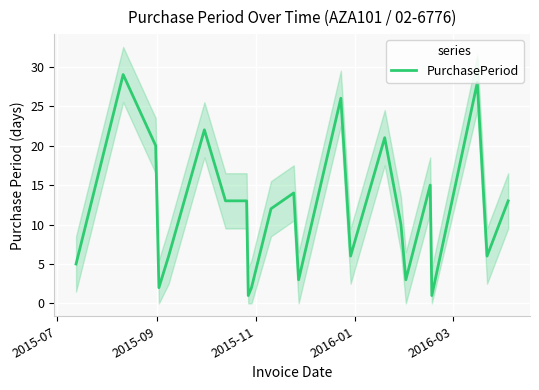

What is the maximum value for PurchasePeriod?

29